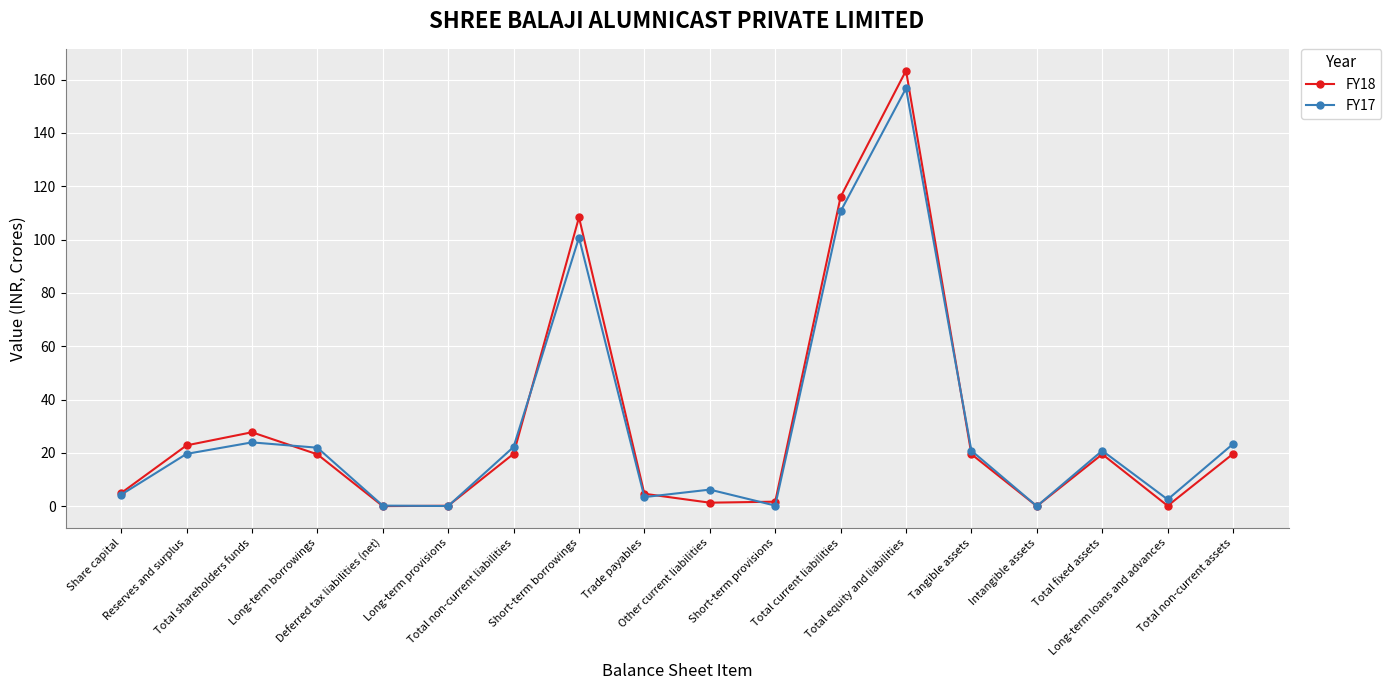

After their last crossing, which series has the higher values: FY17 or FY18?

FY17